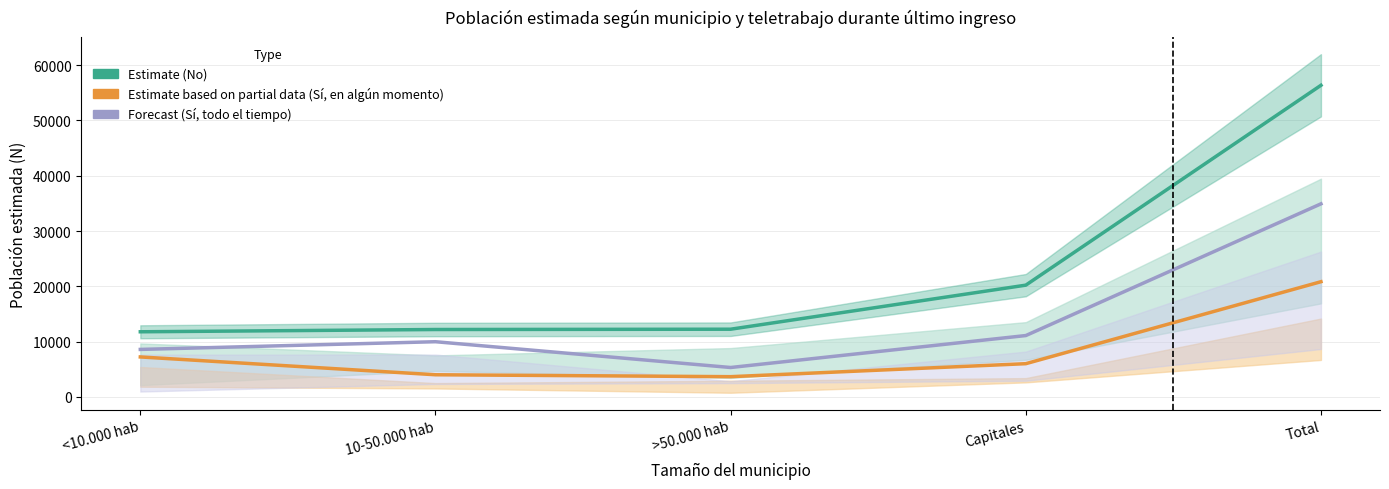

What is the total value across all series at >50.000 hab?

21169